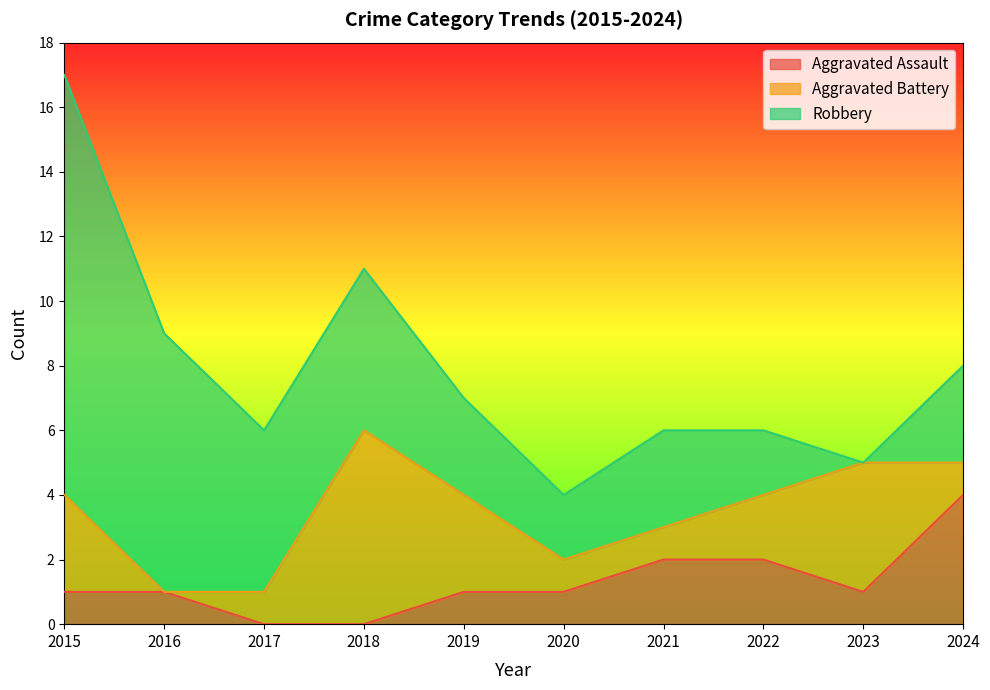

Reading right to left, extract all data points from this chart.

Aggravated Assault: 4	1	2	2	1	1	0	0	1	1
Aggravated Battery: 1	4	2	1	1	3	6	1	0	3
Robbery: 3	0	2	3	2	3	5	5	8	13